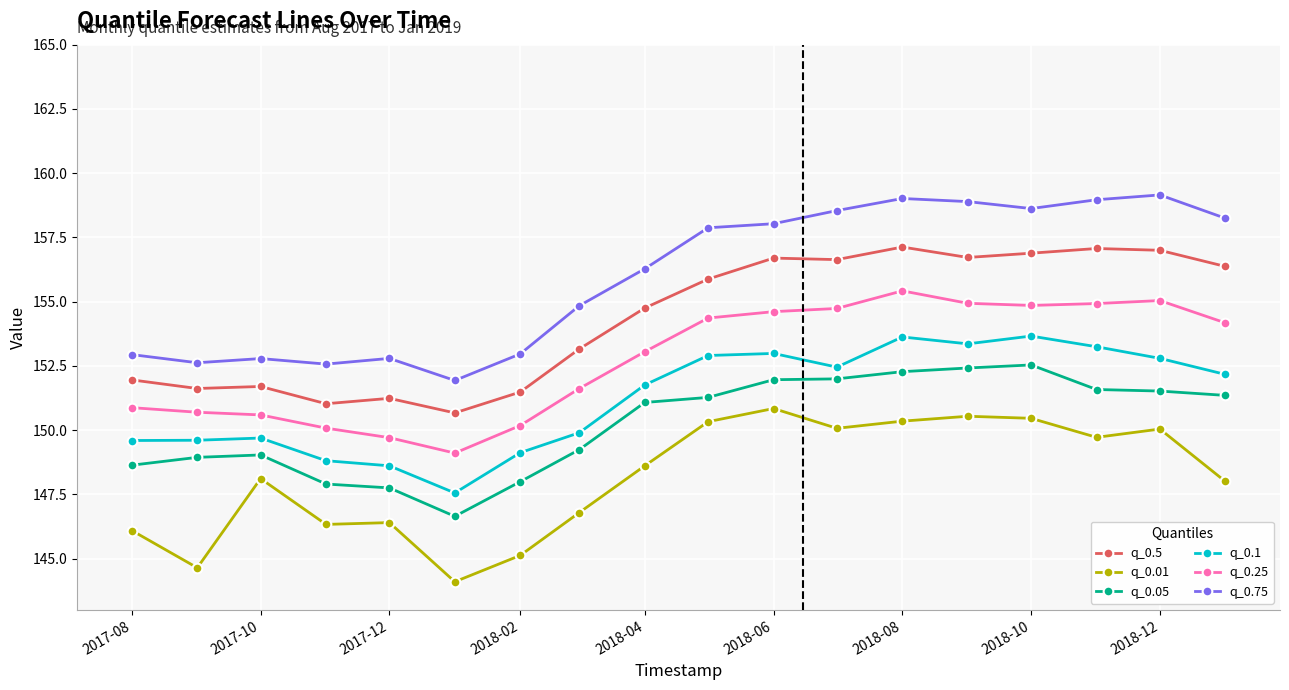

Which series has the largest total across all categories?

q_0.75